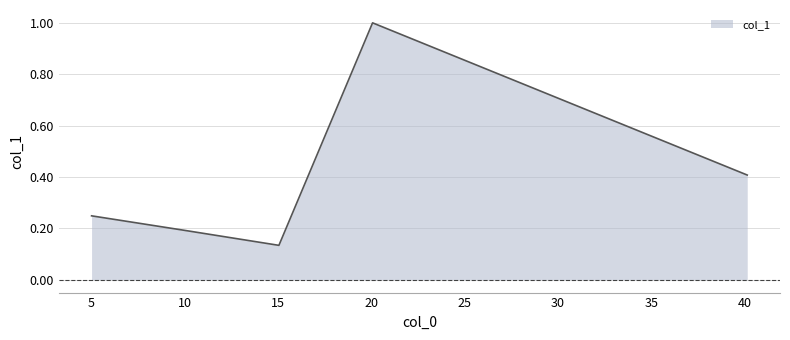

True or false: the data has more than 0 interior local peaks.

True